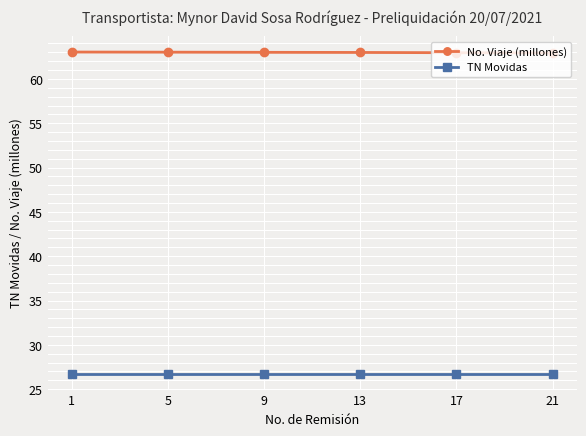

What is the value of the TN Movidas point at the 3rd from the left?

26.8